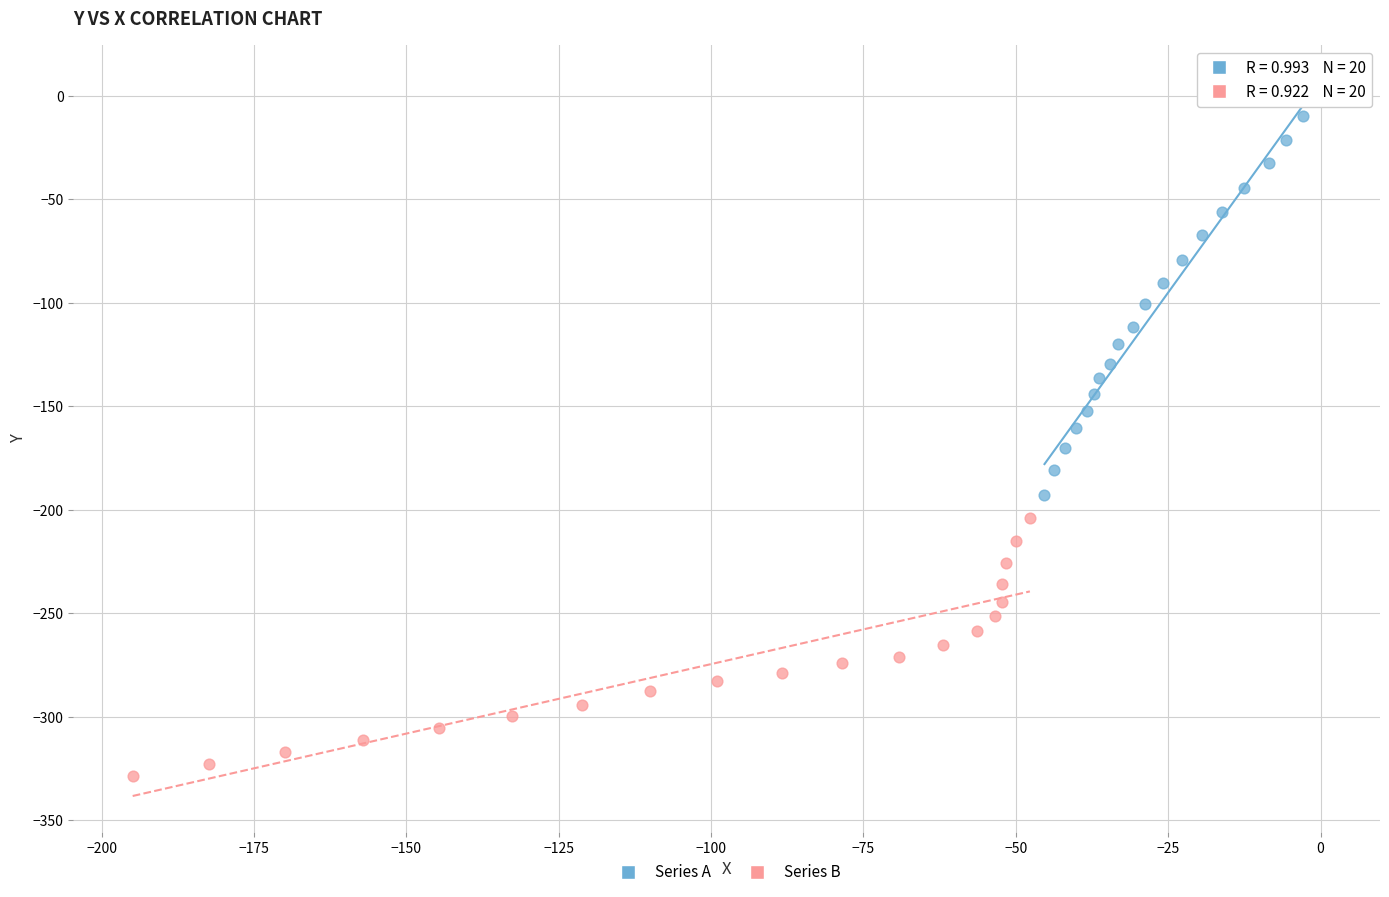

Which series has the widest spread of Y values?

Series A